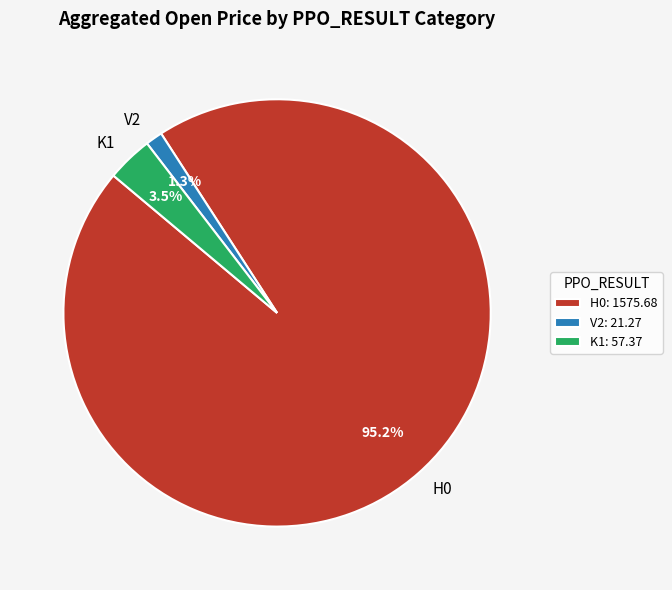

Between K1 and V2, which is larger?

K1